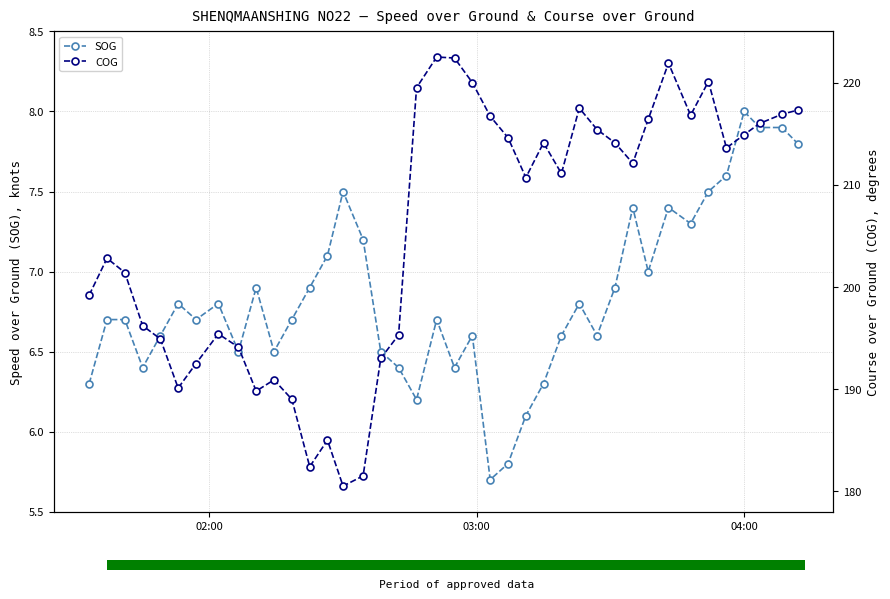

What is the greatest value displayed?

222.5